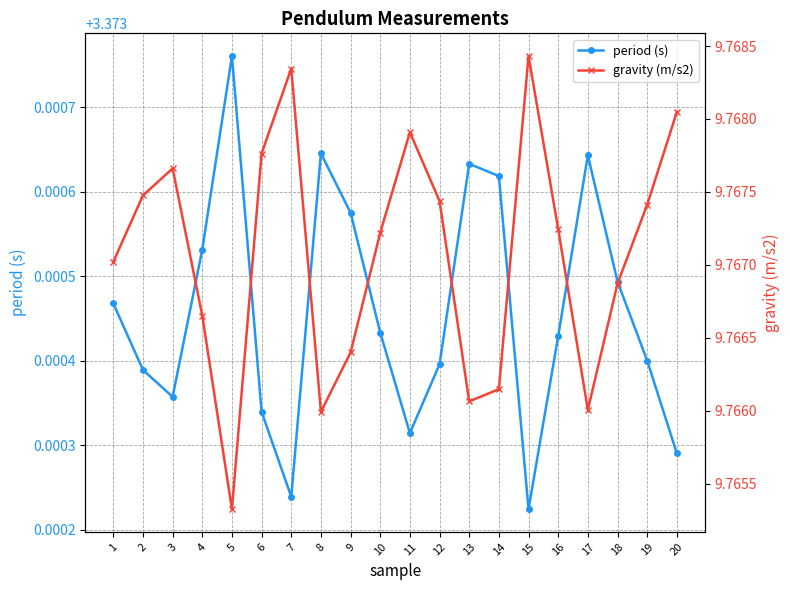

Which label corresponds to the smallest value in the chart?

15